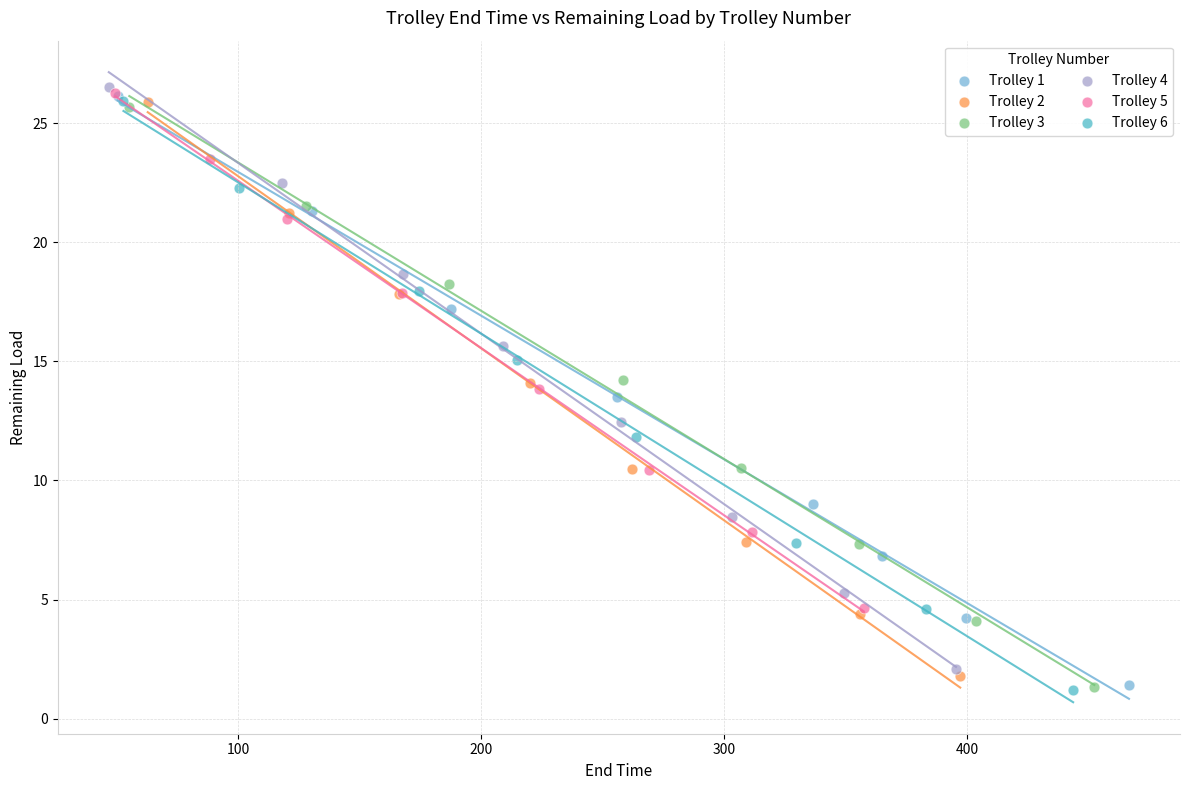

Which series has the largest Y range (max minus min)?

Trolley 1